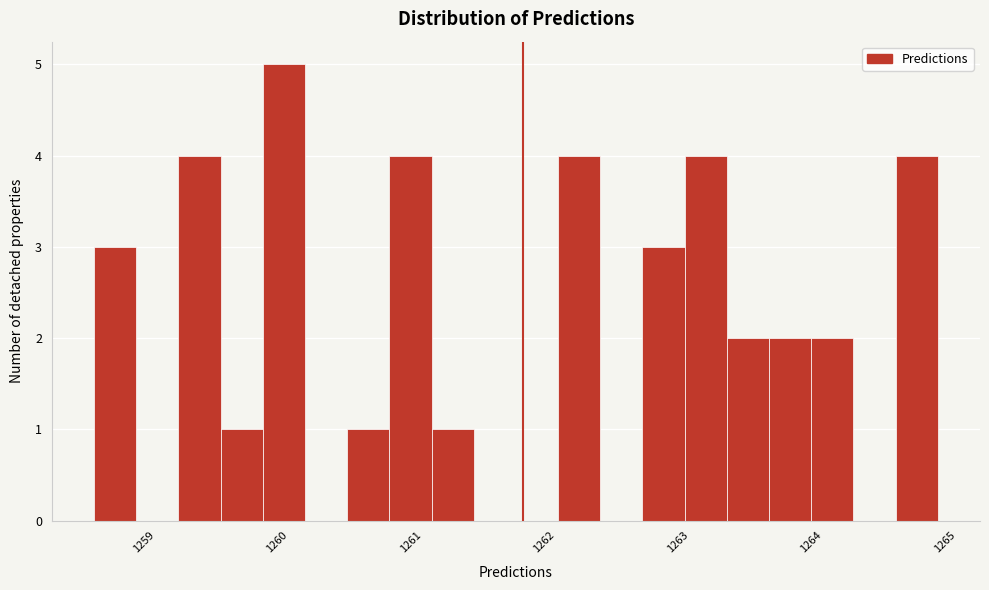

Around what value on the x-axis is the tallest bar? Give the approximate position of its centre, as read against the axis.

1260.1